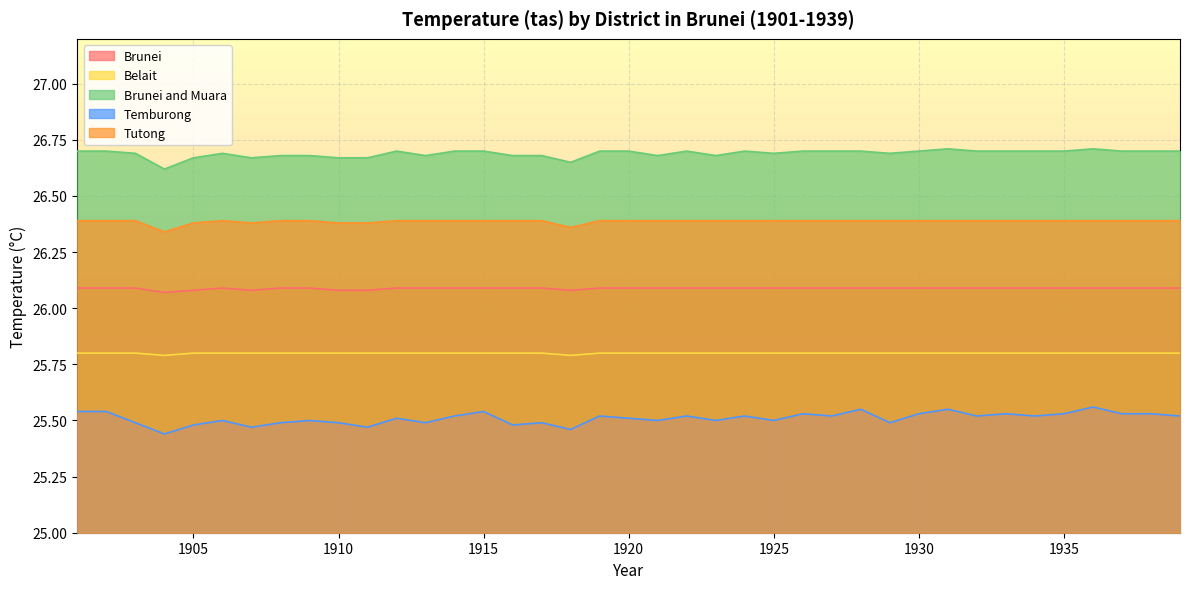

Which series has the largest total across all categories?

Brunei and Muara